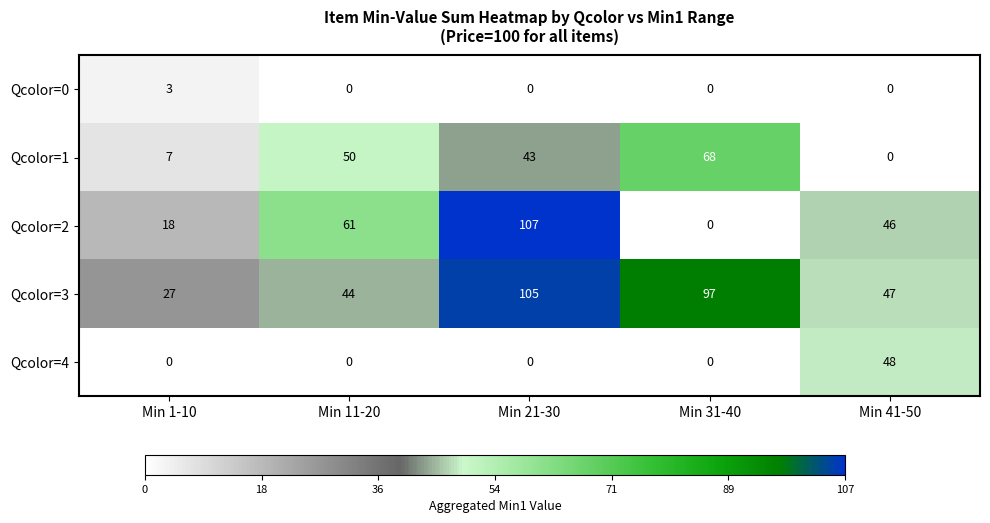

How many positive values does the Qcolor=4 series have?

1